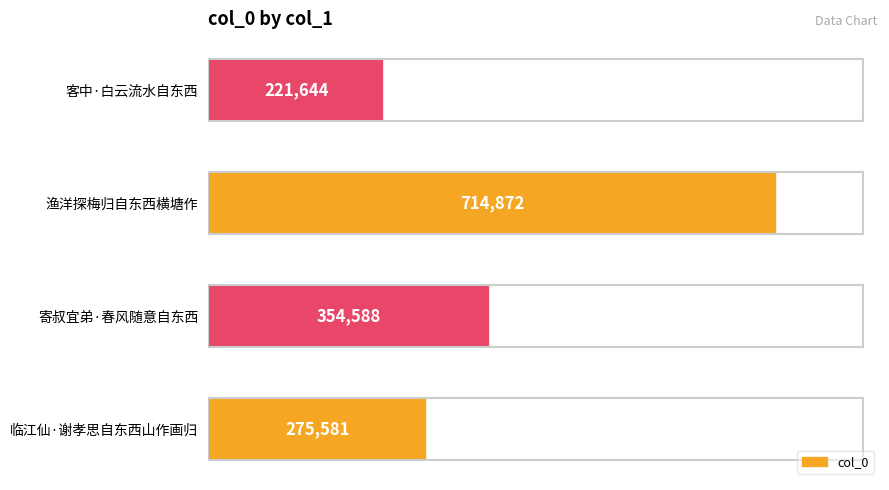

At which category does the chart reach its minimum across all series?

客中·白云流水自东西